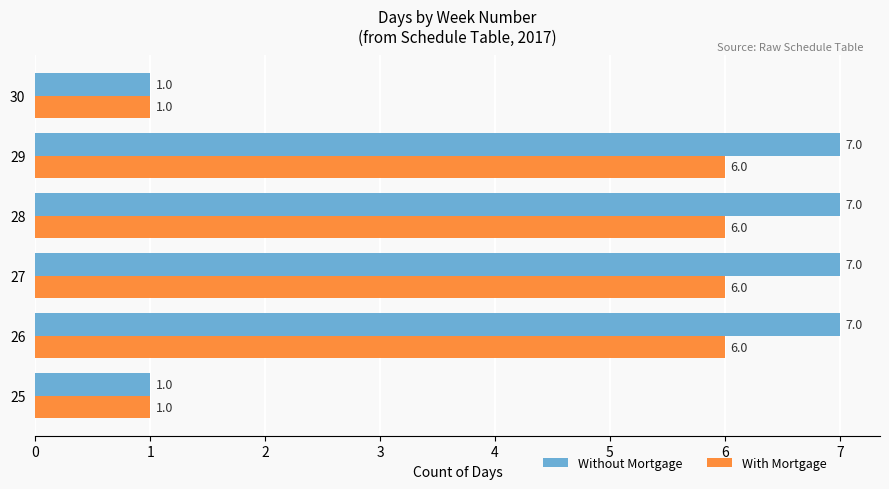

What are all the series names shown in the legend?

Without Mortgage, With Mortgage